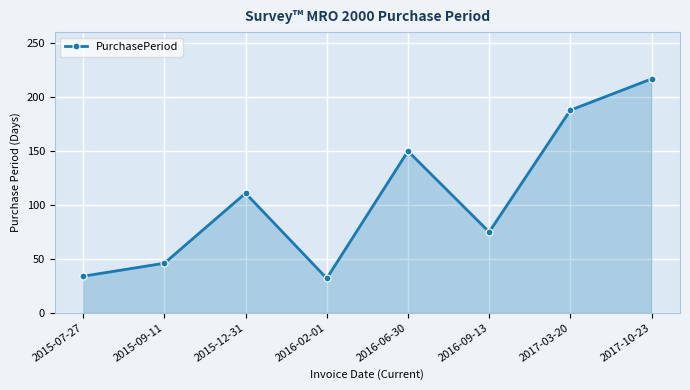

What is the greatest value displayed?

217